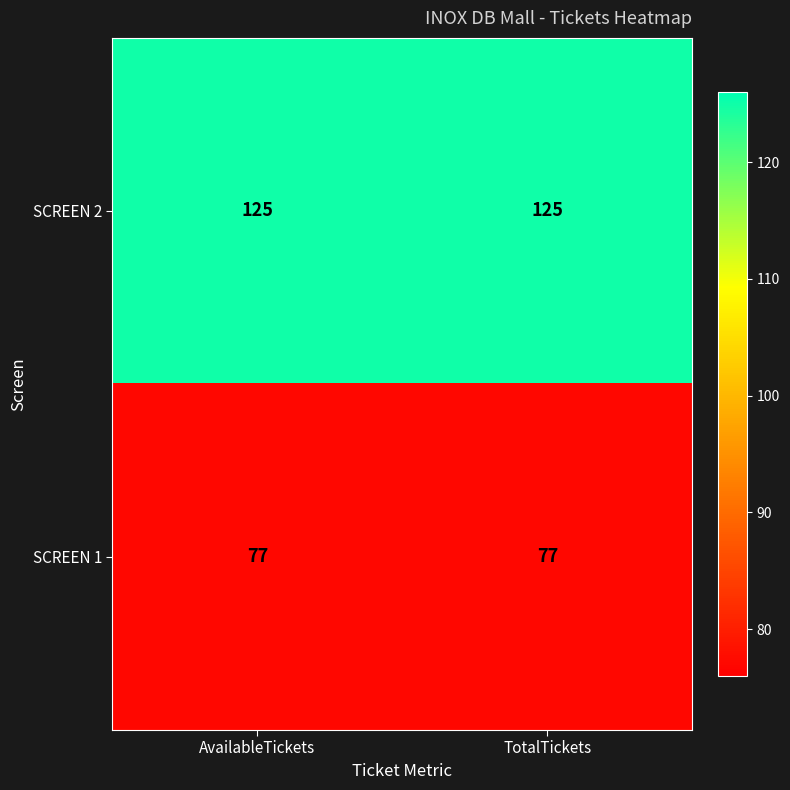

Rank the series by their average value, from lowest to highest.

SCREEN 1, SCREEN 2